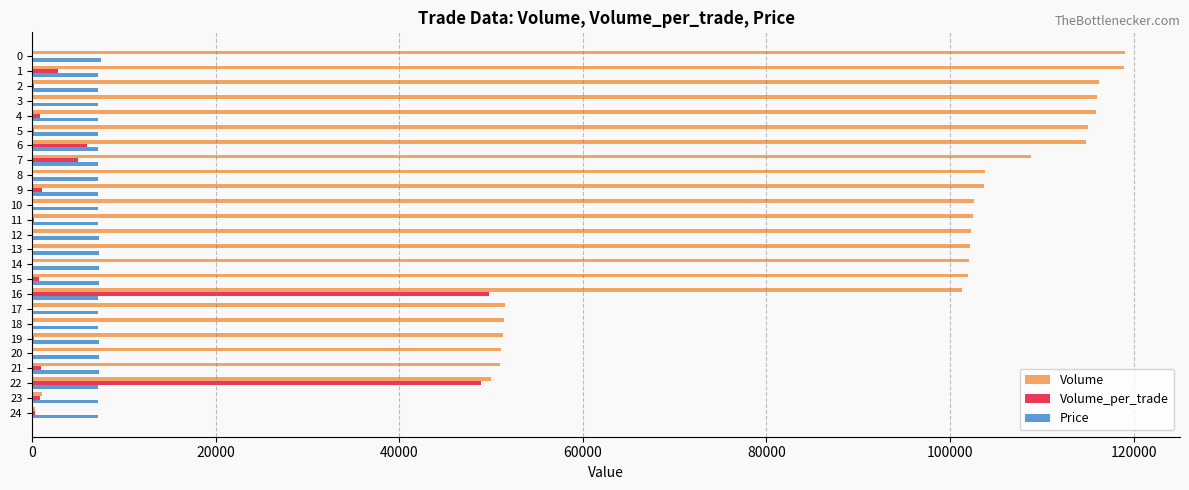

The value of Price at 9 is 7200. True or false?

True